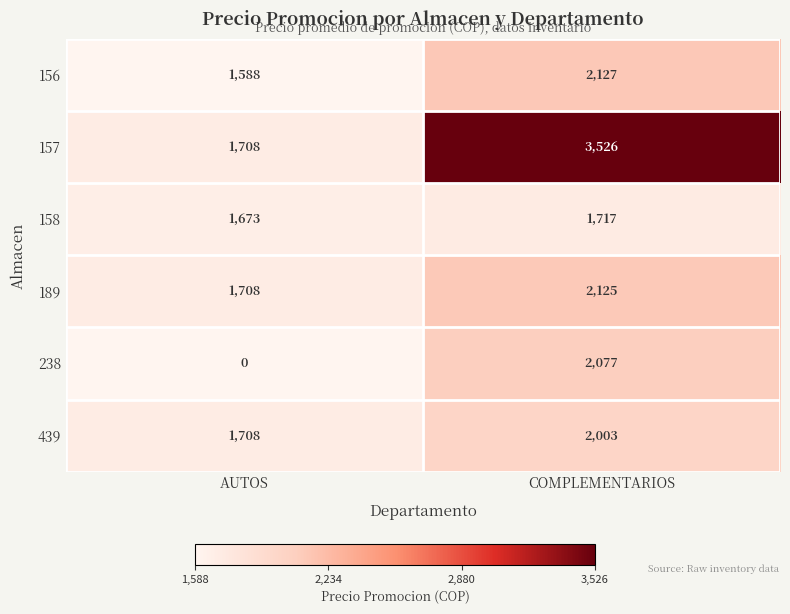

Which series has the largest total across all categories?

157